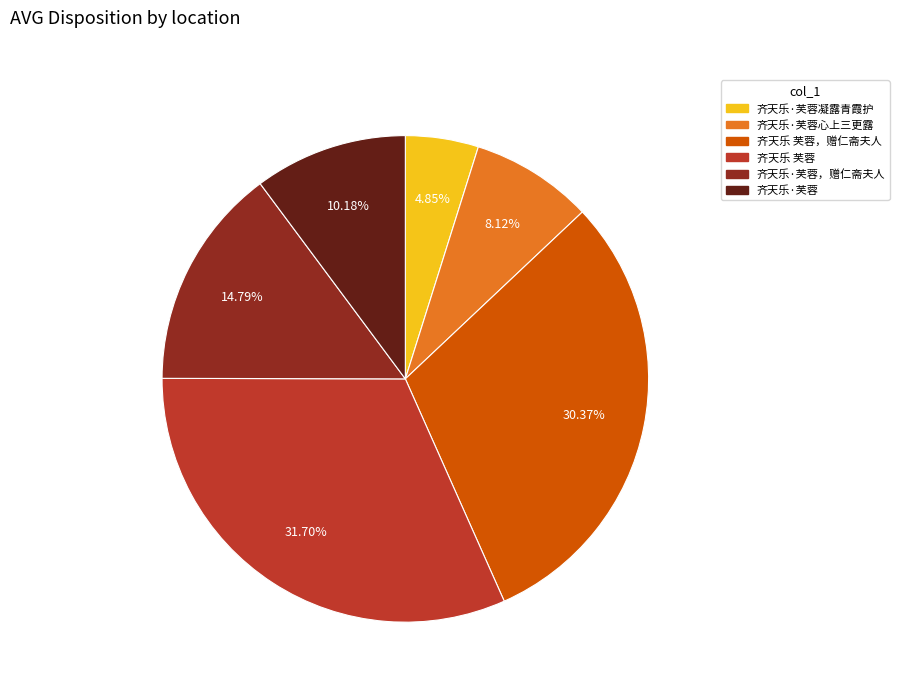

Approximately how many times larger is the value at 齐天乐·芙蓉，赠仁斋夫人 compared to 齐天乐·芙蓉凝露青霞护?

3.0